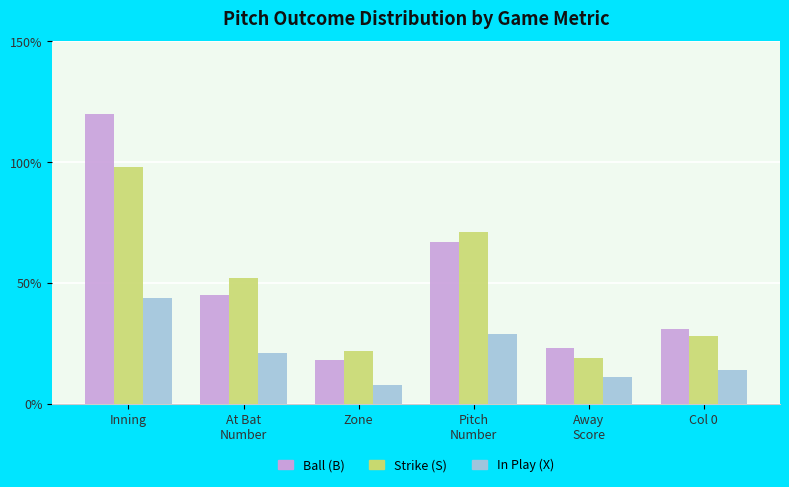

What is the difference between the highest and lowest values at Inning?

76